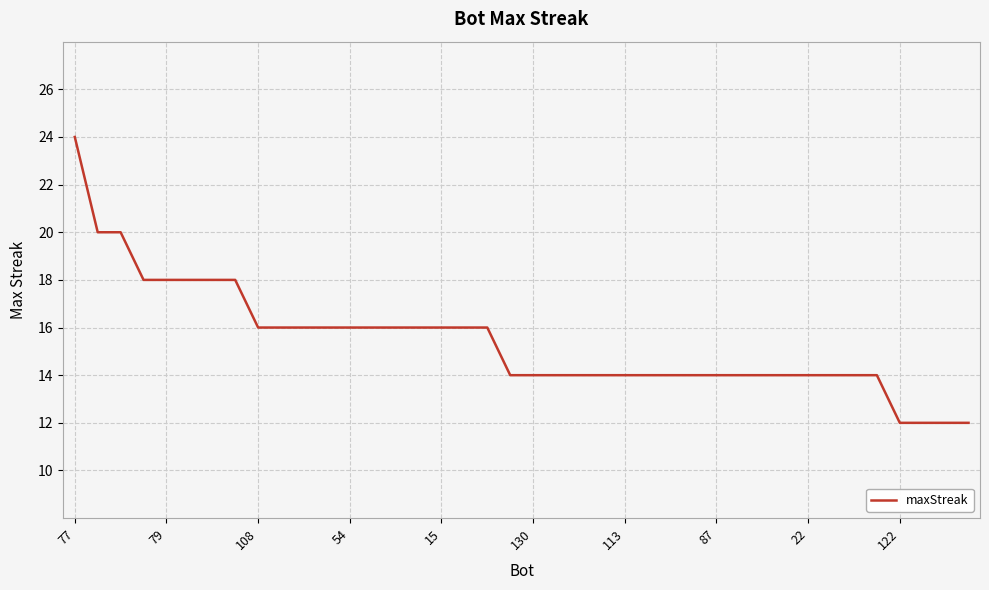

What is the greatest value displayed?

24